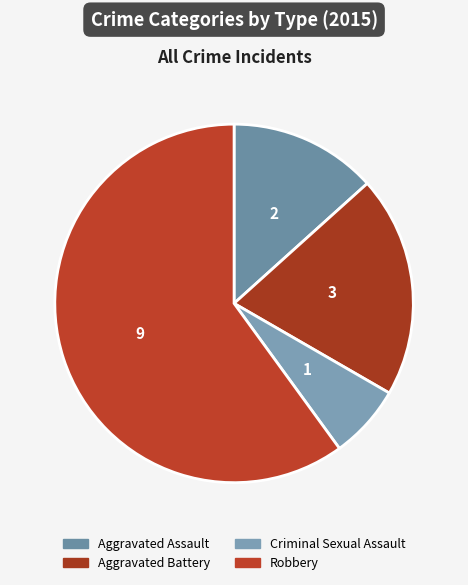

How many slices are in this pie chart?

4